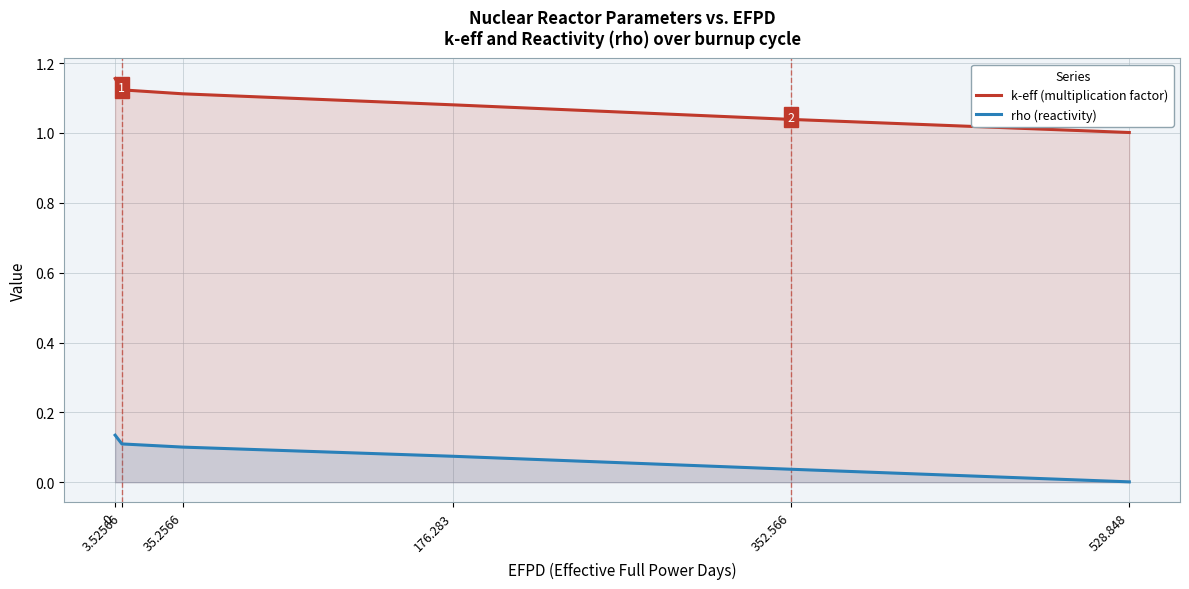

Between 528.848 and 3.52566, which is larger?

3.52566